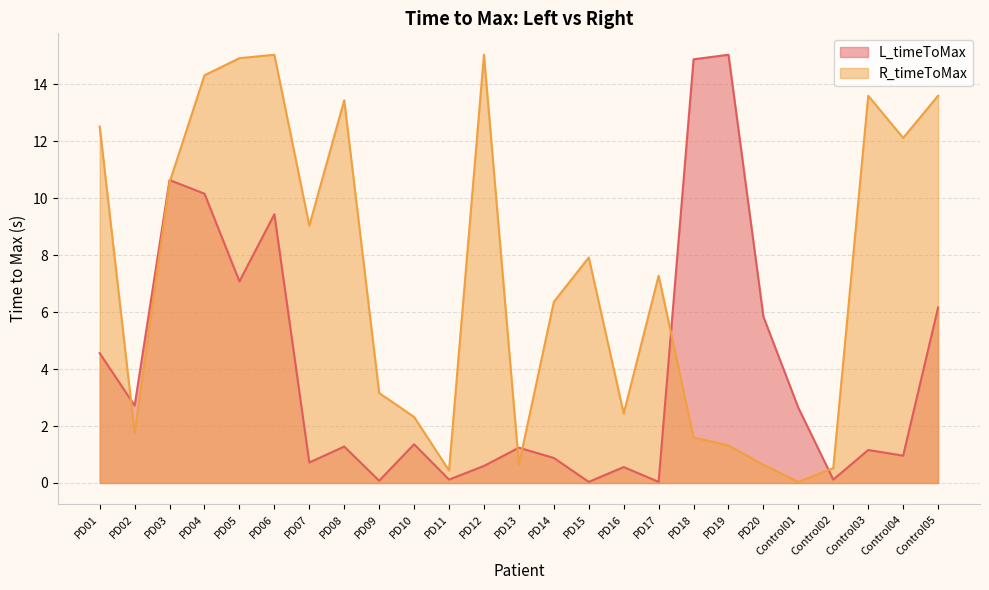

What are all the series names shown in the legend?

L_timeToMax, R_timeToMax